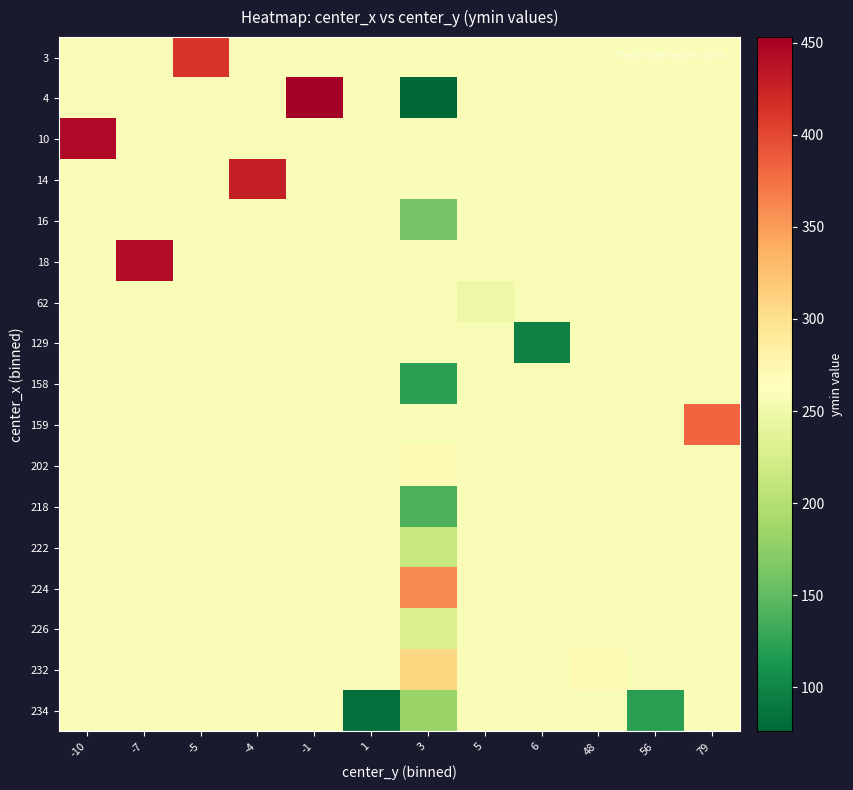

Reading left to right, extract all data points from this chart.

row_0: -10=259.4	-7=259.4	-5=413.0	-4=259.4	-1=259.4	1=259.4	3=259.4	5=259.4	6=259.4	48=259.4	56=259.4	79=259.4
row_1: -10=259.4	-7=259.4	-5=259.4	-4=259.4	-1=453.0	1=259.4	3=76.0	5=259.4	6=259.4	48=259.4	56=259.4	79=259.4
row_2: -10=444.5	-7=259.4	-5=259.4	-4=259.4	-1=259.4	1=259.4	3=259.4	5=259.4	6=259.4	48=259.4	56=259.4	79=259.4
row_3: -10=259.4	-7=259.4	-5=259.4	-4=429.0	-1=259.4	1=259.4	3=259.4	5=259.4	6=259.4	48=259.4	56=259.4	79=259.4
row_4: -10=259.4	-7=259.4	-5=259.4	-4=259.4	-1=259.4	1=259.4	3=160.0	5=259.4	6=259.4	48=259.4	56=259.4	79=259.4
row_5: -10=259.4	-7=442.0	-5=259.4	-4=259.4	-1=259.4	1=259.4	3=259.4	5=259.4	6=259.4	48=259.4	56=259.4	79=259.4
row_6: -10=259.4	-7=259.4	-5=259.4	-4=259.4	-1=259.4	1=259.4	3=259.4	5=248.0	6=259.4	48=259.4	56=259.4	79=259.4
row_7: -10=259.4	-7=259.4	-5=259.4	-4=259.4	-1=259.4	1=259.4	3=259.4	5=259.4	6=98.0	48=259.4	56=259.4	79=259.4
row_8: -10=259.4	-7=259.4	-5=259.4	-4=259.4	-1=259.4	1=259.4	3=123.0	5=259.4	6=259.4	48=259.4	56=259.4	79=259.4
row_9: -10=259.4	-7=259.4	-5=259.4	-4=259.4	-1=259.4	1=259.4	3=259.4	5=259.4	6=259.4	48=259.4	56=259.4	79=381.0
row_10: -10=259.4	-7=259.4	-5=259.4	-4=259.4	-1=259.4	1=259.4	3=271.0	5=259.4	6=259.4	48=259.4	56=259.4	79=259.4
row_11: -10=259.4	-7=259.4	-5=259.4	-4=259.4	-1=259.4	1=259.4	3=138.0	5=259.4	6=259.4	48=259.4	56=259.4	79=259.4
row_12: -10=259.4	-7=259.4	-5=259.4	-4=259.4	-1=259.4	1=259.4	3=213.0	5=259.4	6=259.4	48=259.4	56=259.4	79=259.4
row_13: -10=259.4	-7=259.4	-5=259.4	-4=259.4	-1=259.4	1=259.4	3=361.0	5=259.4	6=259.4	48=259.4	56=259.4	79=259.4
row_14: -10=259.4	-7=259.4	-5=259.4	-4=259.4	-1=259.4	1=259.4	3=228.0	5=259.4	6=259.4	48=259.4	56=259.4	79=259.4
row_15: -10=259.4	-7=259.4	-5=259.4	-4=259.4	-1=259.4	1=259.4	3=309.6	5=259.4	6=259.4	48=271.0	56=259.4	79=259.4
row_16: -10=259.4	-7=259.4	-5=259.4	-4=259.4	-1=259.4	1=82.0	3=183.0	5=259.4	6=259.4	48=259.4	56=123.0	79=259.4